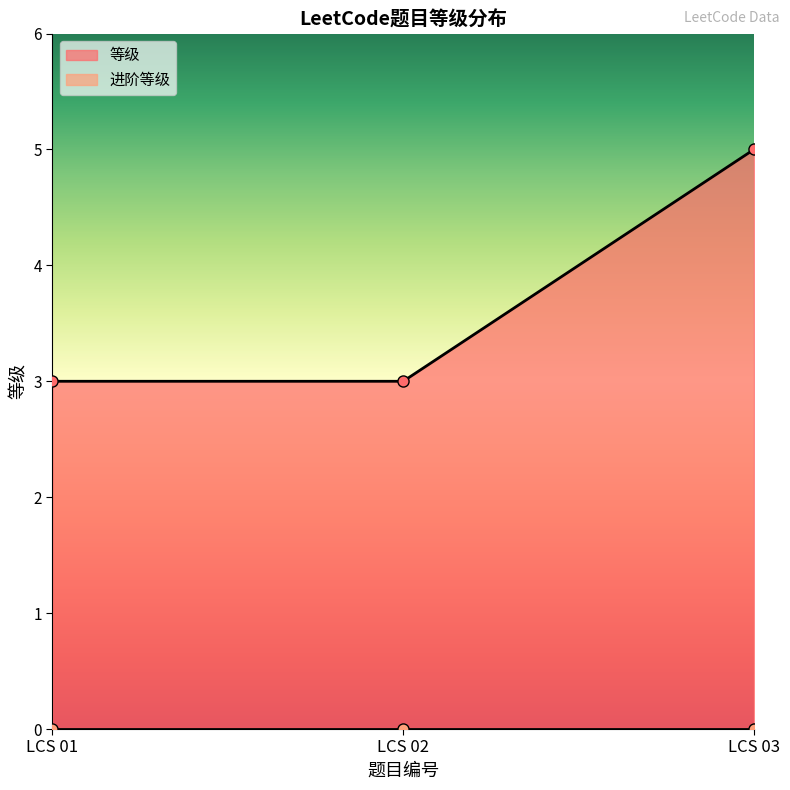

What is the average value?

4